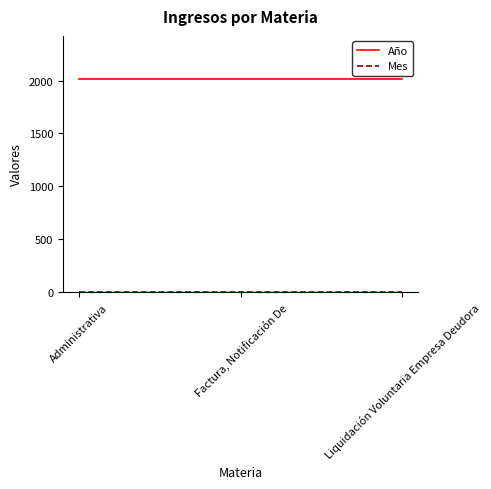

Which series has the largest total across all categories?

Año